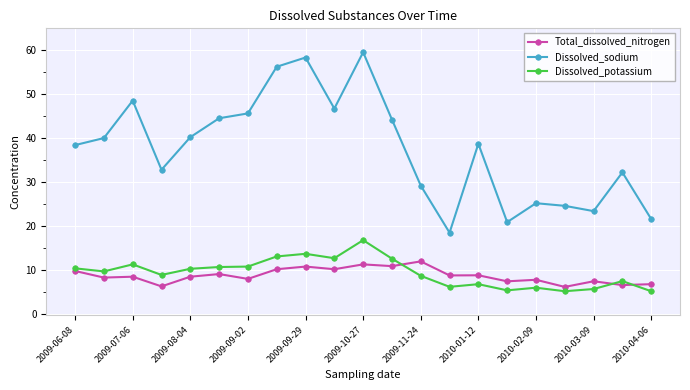

In Dissolved_sodium, how many points are lower than both neighbors (excluding endpoints)?

5